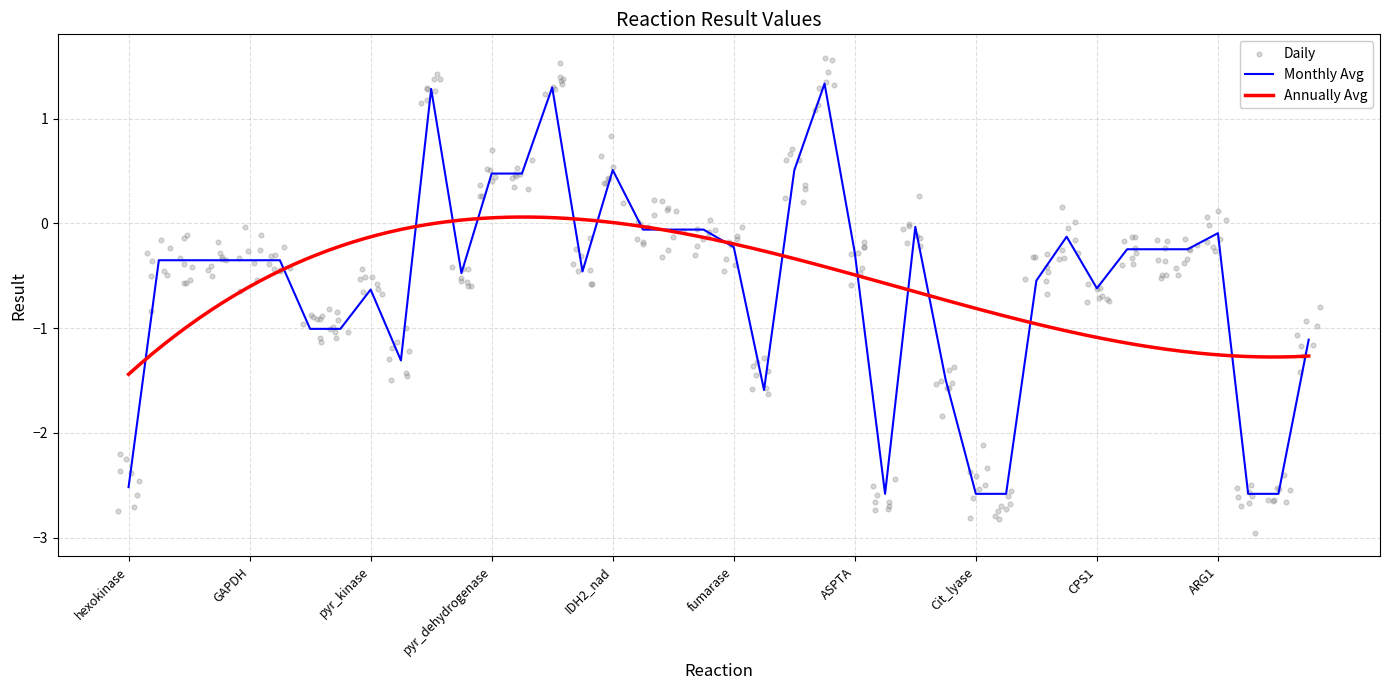

What is the change in value from G6P_isomerase to SuCoA_synthase?

+0.3